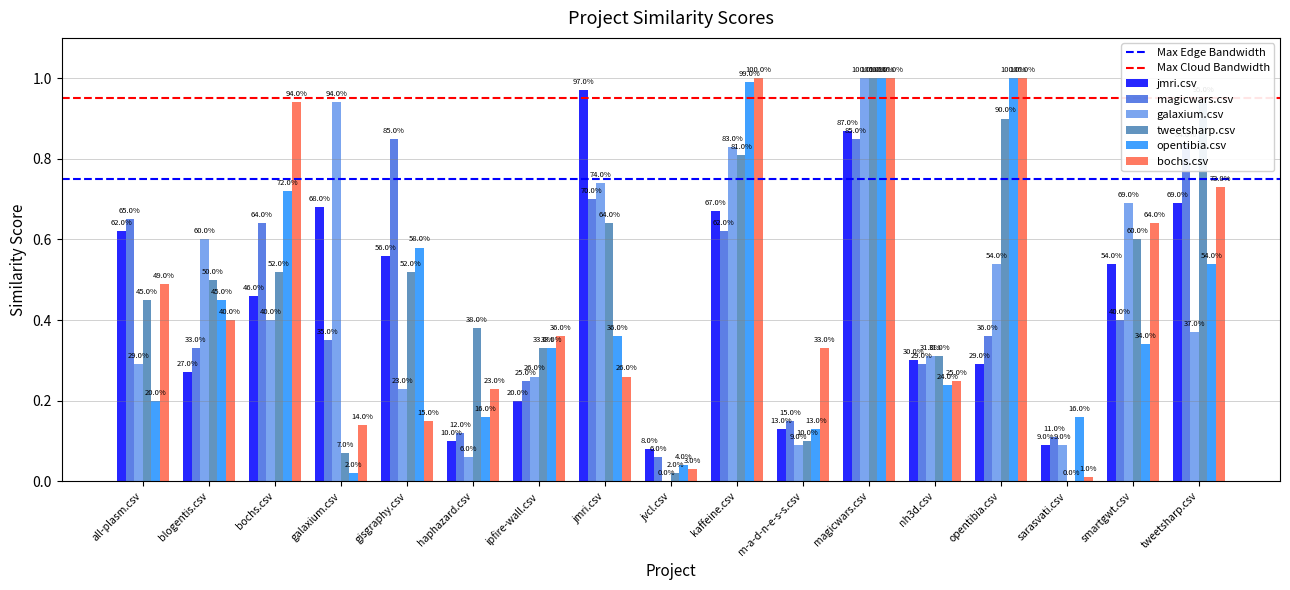

At which category does the chart reach its minimum across all series?

jvcl.csv